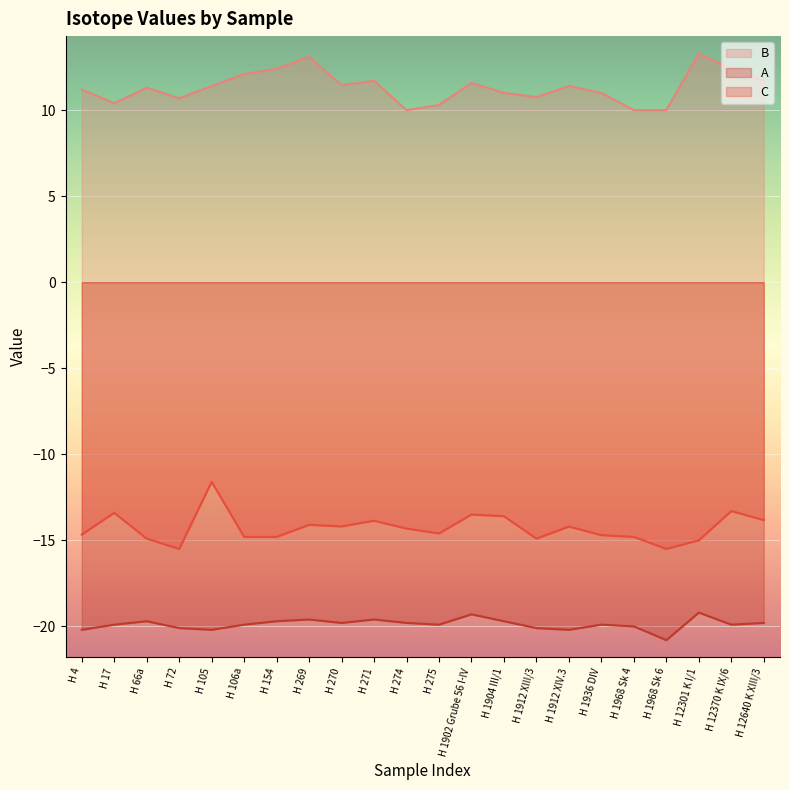

What is the spread (max minus min) of values at H 275?

30.2